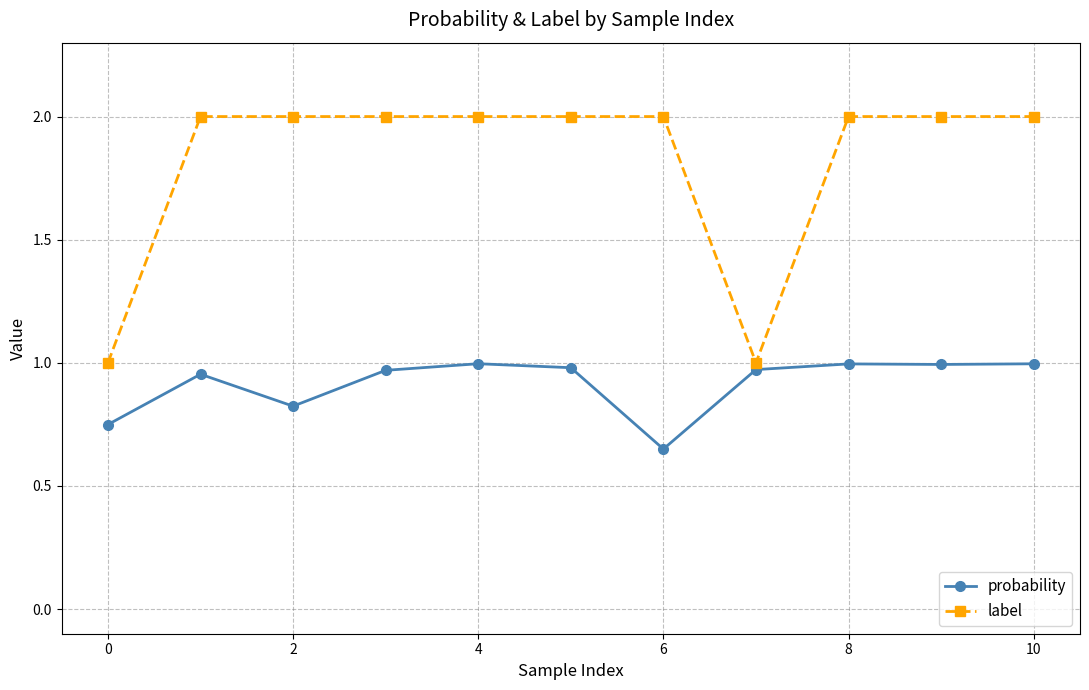

Which series has the largest total across all categories?

label